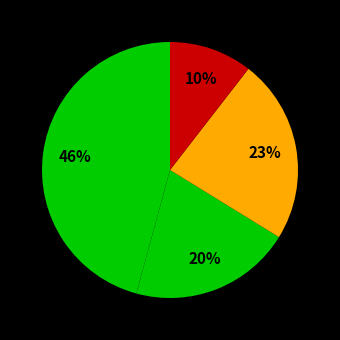

How many slices are in this pie chart?

4